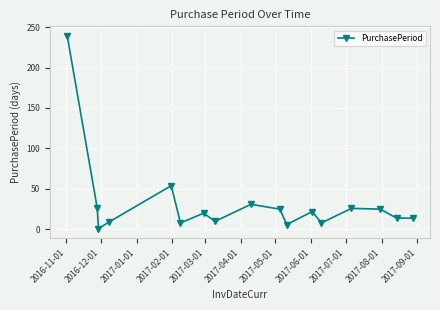

True or false: there are more than 2 points higher than both neighbors.

True